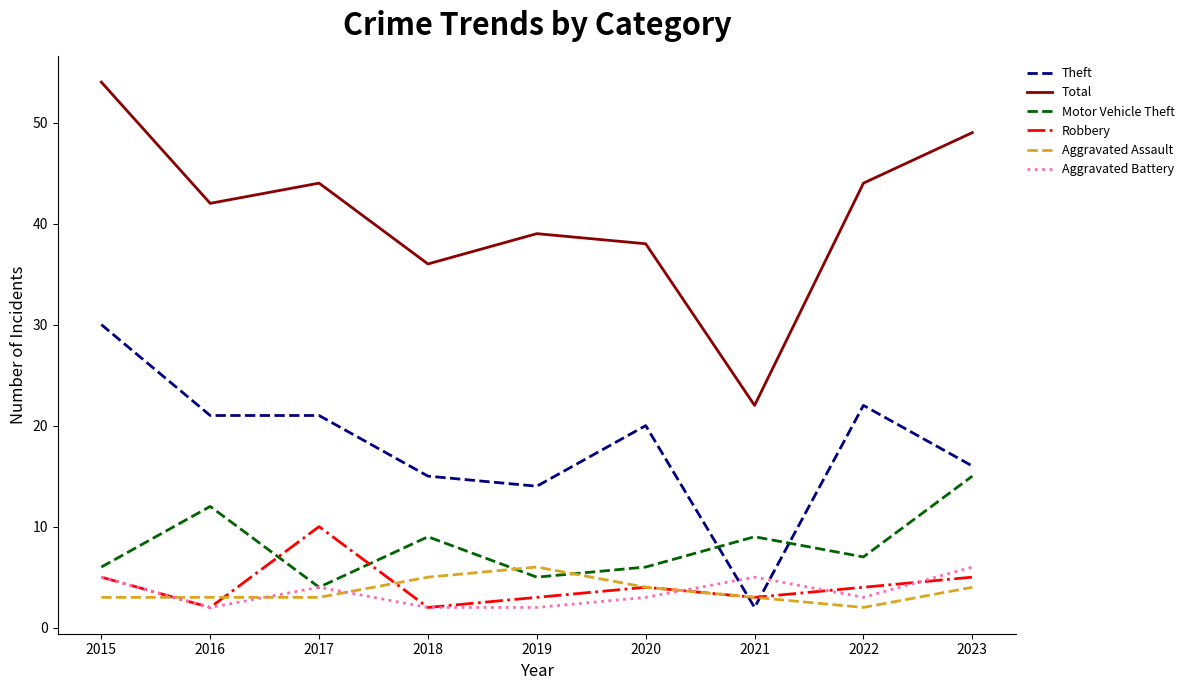

True or false: Theft and Total intersect in this chart.

False